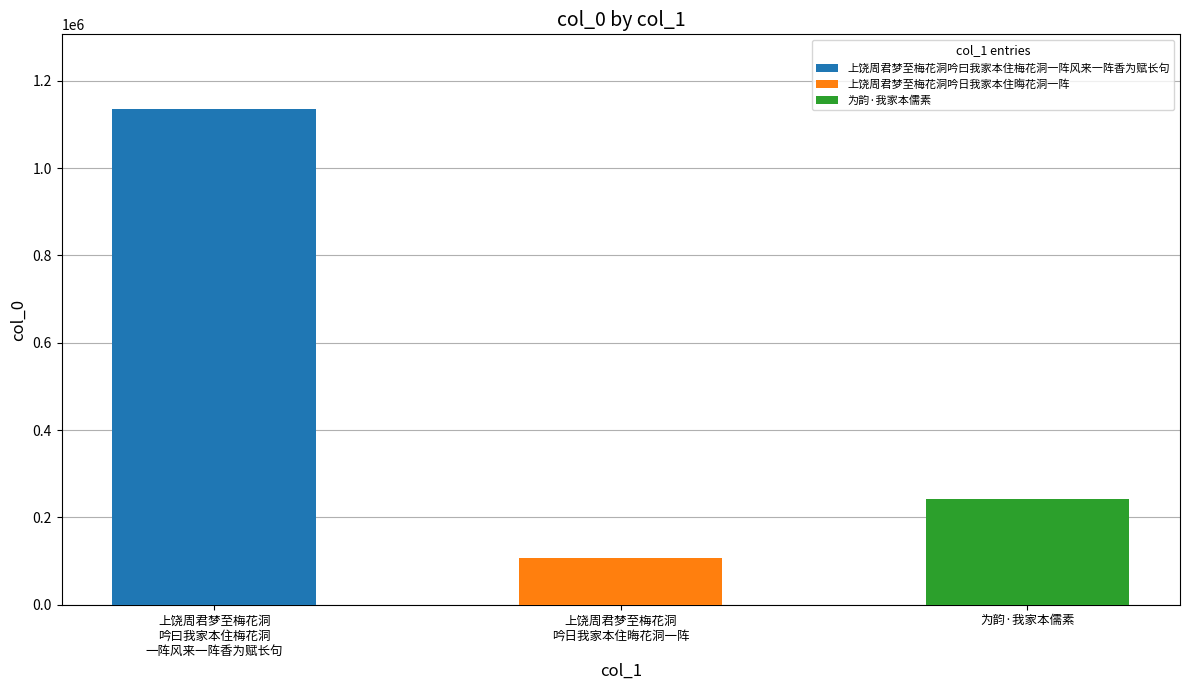

The value at 上饶周君梦至梅花洞吟曰我家本住梅花洞一阵风来一阵香为赋长句 is 1841197. True or false?

False